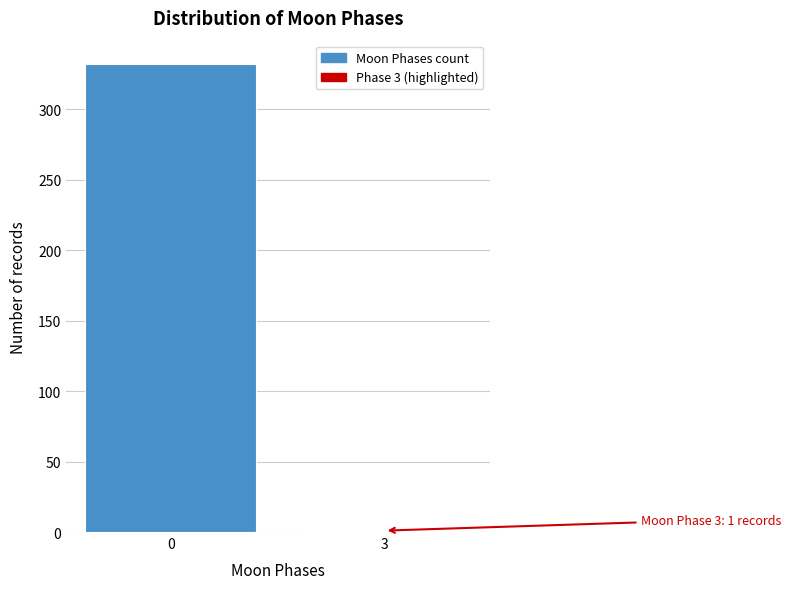

Reading left to right, transcribe all the data shown in this chart.

0=332	3=1